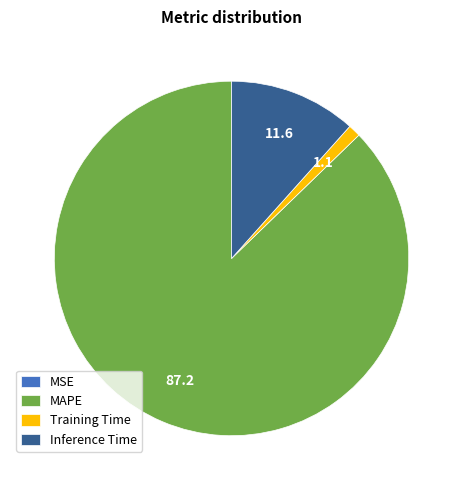

Which has a higher value, Inference Time or MAPE?

MAPE